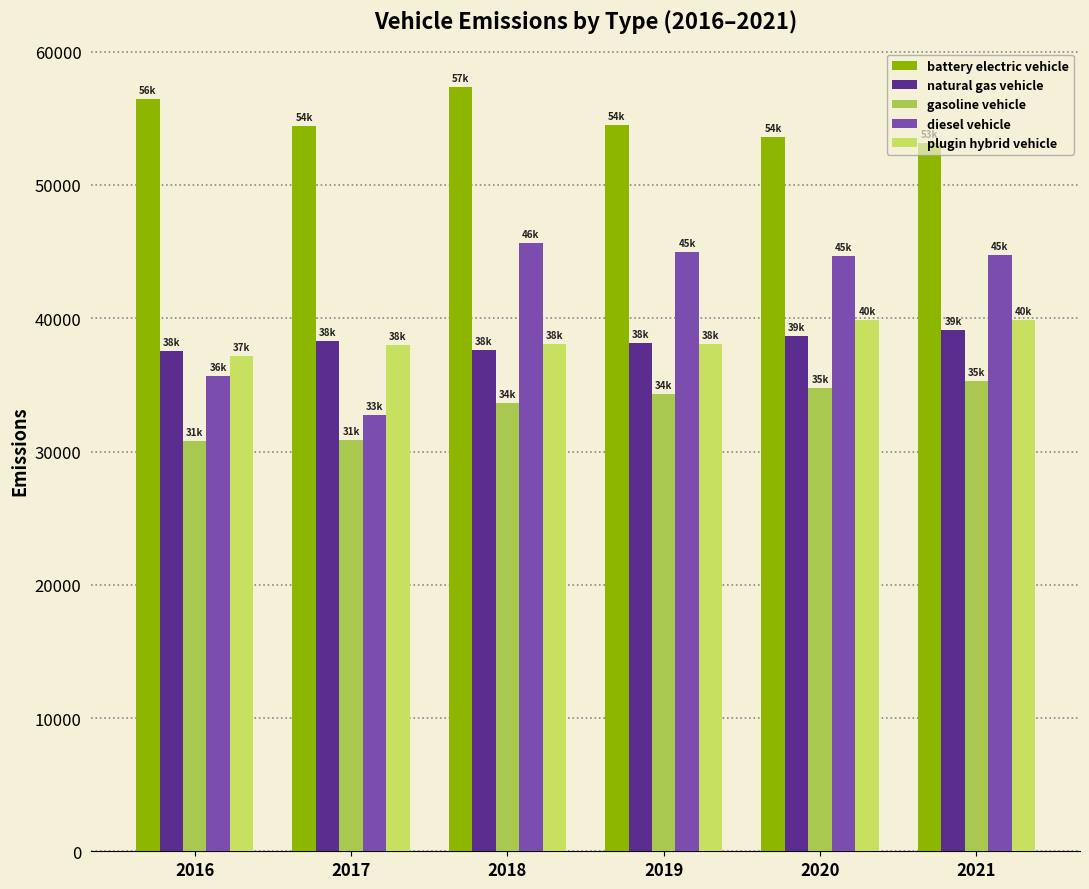

Are the bars horizontal?

No